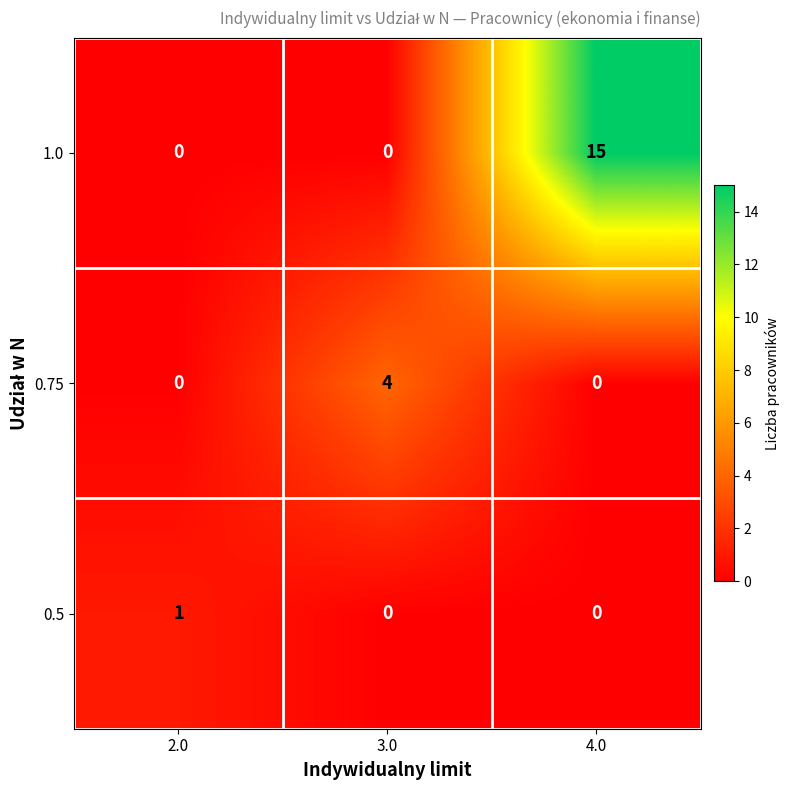

Which series changed the most between 3.0 and 4.0?

1.0